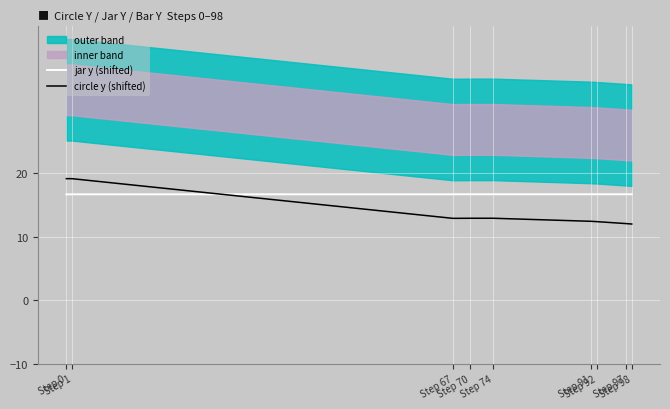

Which series ends up on top after the final intersection of circle y (shifted) and jar y (shifted)?

jar y (shifted)